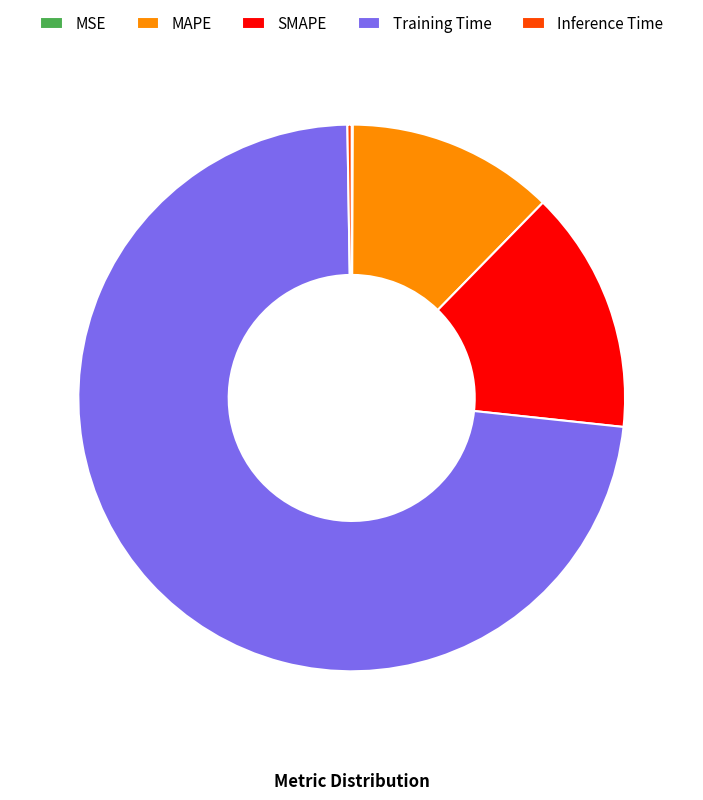

Which category accounts for the majority?

Training Time